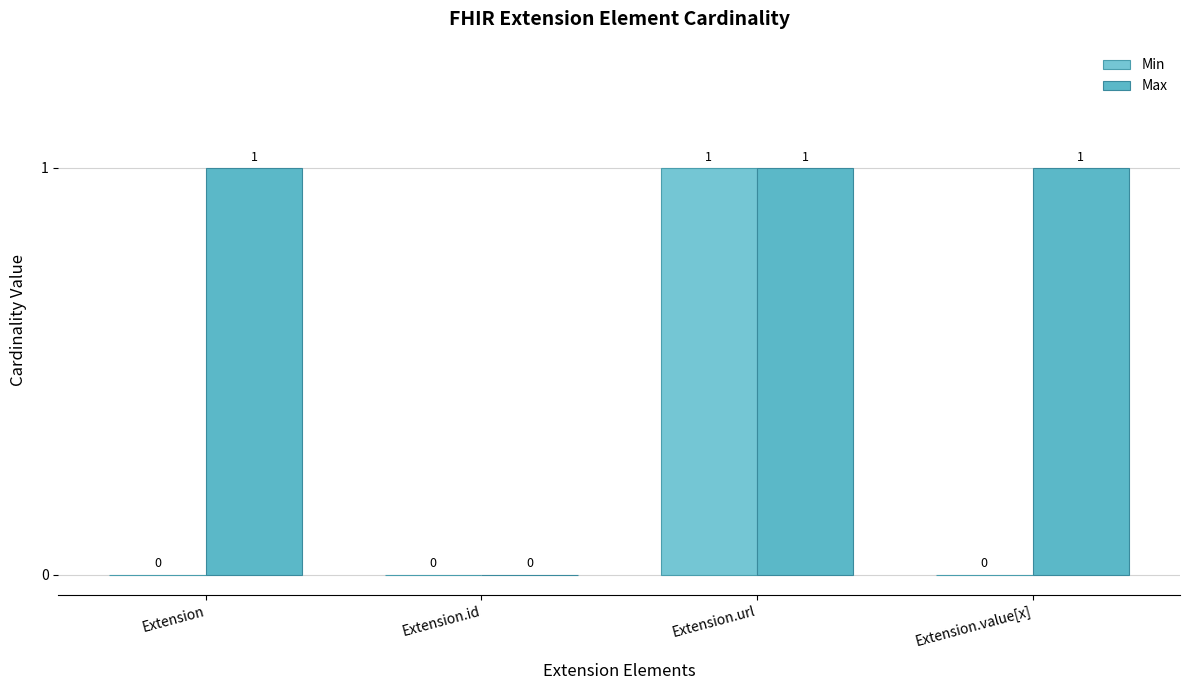

At how many categories does at least one series exceed 0?

3